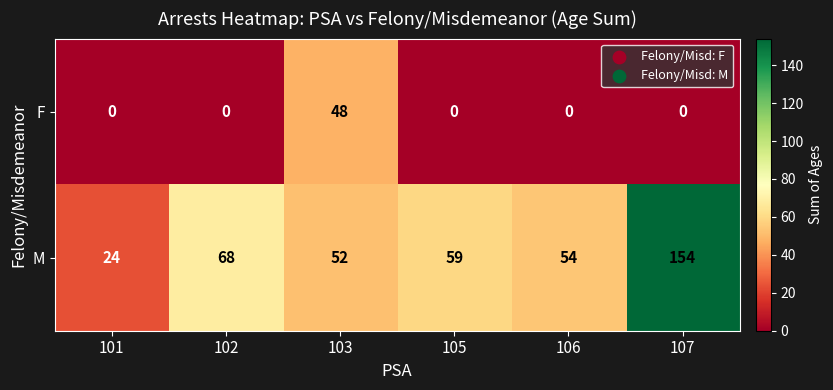

How many values in F are above zero?

1